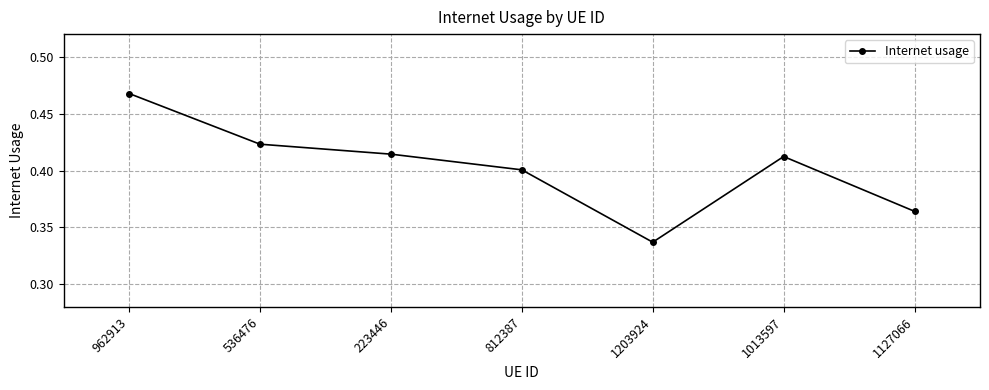

At which category does the chart reach its peak across all series?

962913